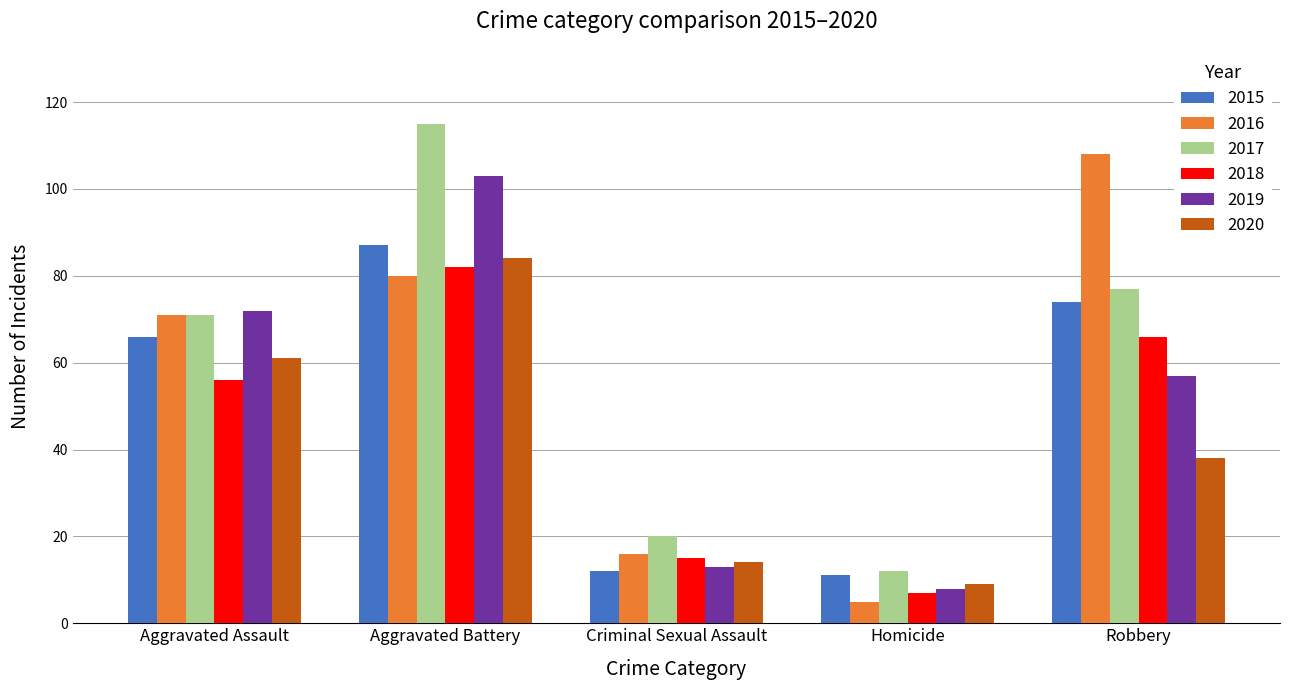

What value does the 2020 series have at Criminal Sexual Assault?

14